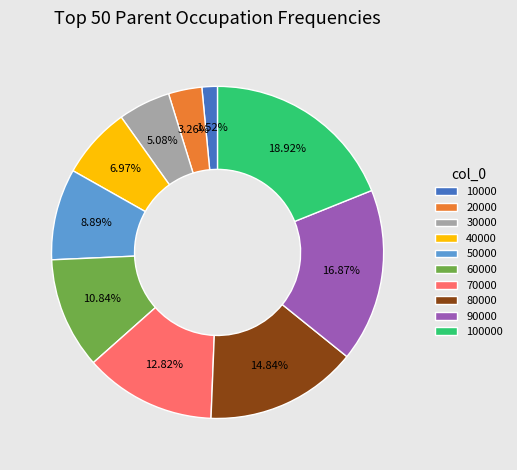

Rank the categories by value from lowest to highest.

10000, 20000, 30000, 40000, 50000, 60000, 70000, 80000, 90000, 100000